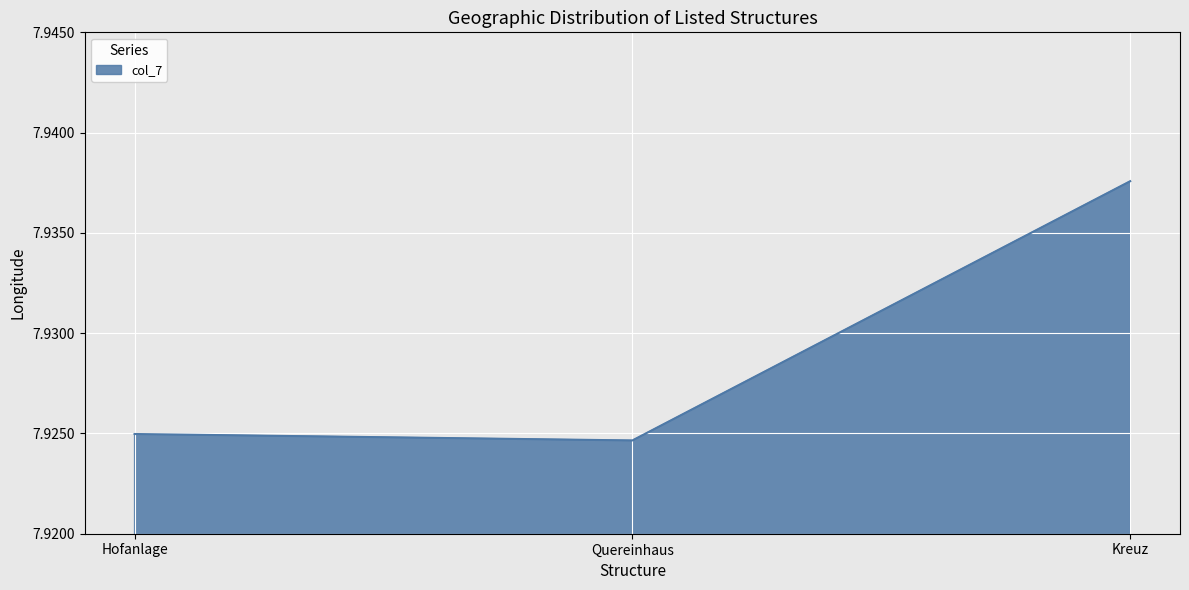

Count the values in the range 7 to 8.

3